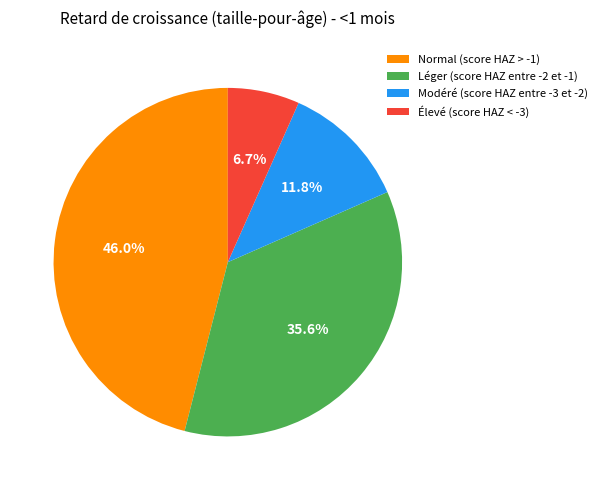

Count the number of slices in the pie.

4